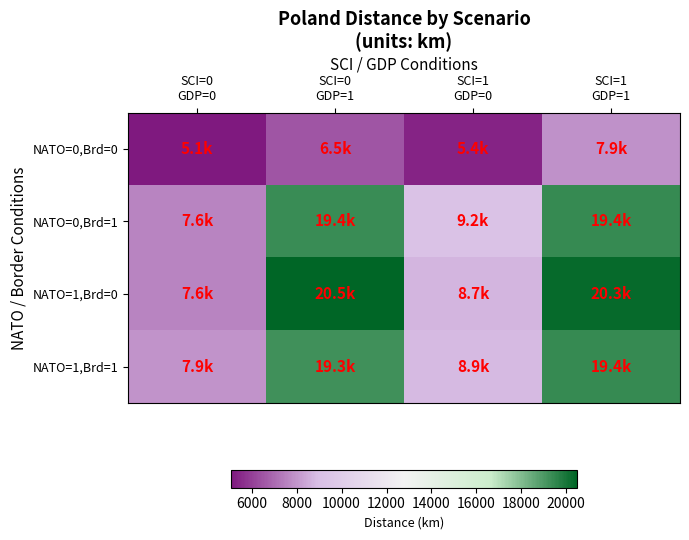

Between SCI=1 GDP=0 and SCI=1 GDP=1, which series saw the biggest shift?

NATO=1,Brd=0